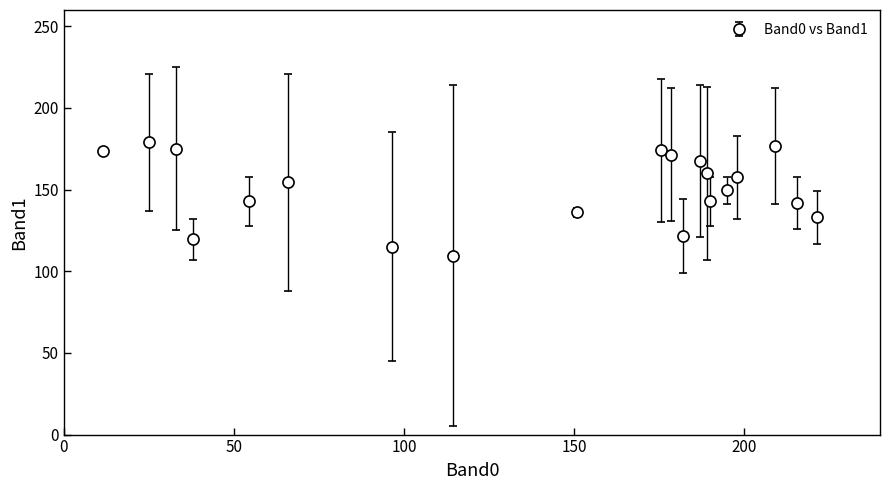

What is the value of the 13th point from the left?

167.5